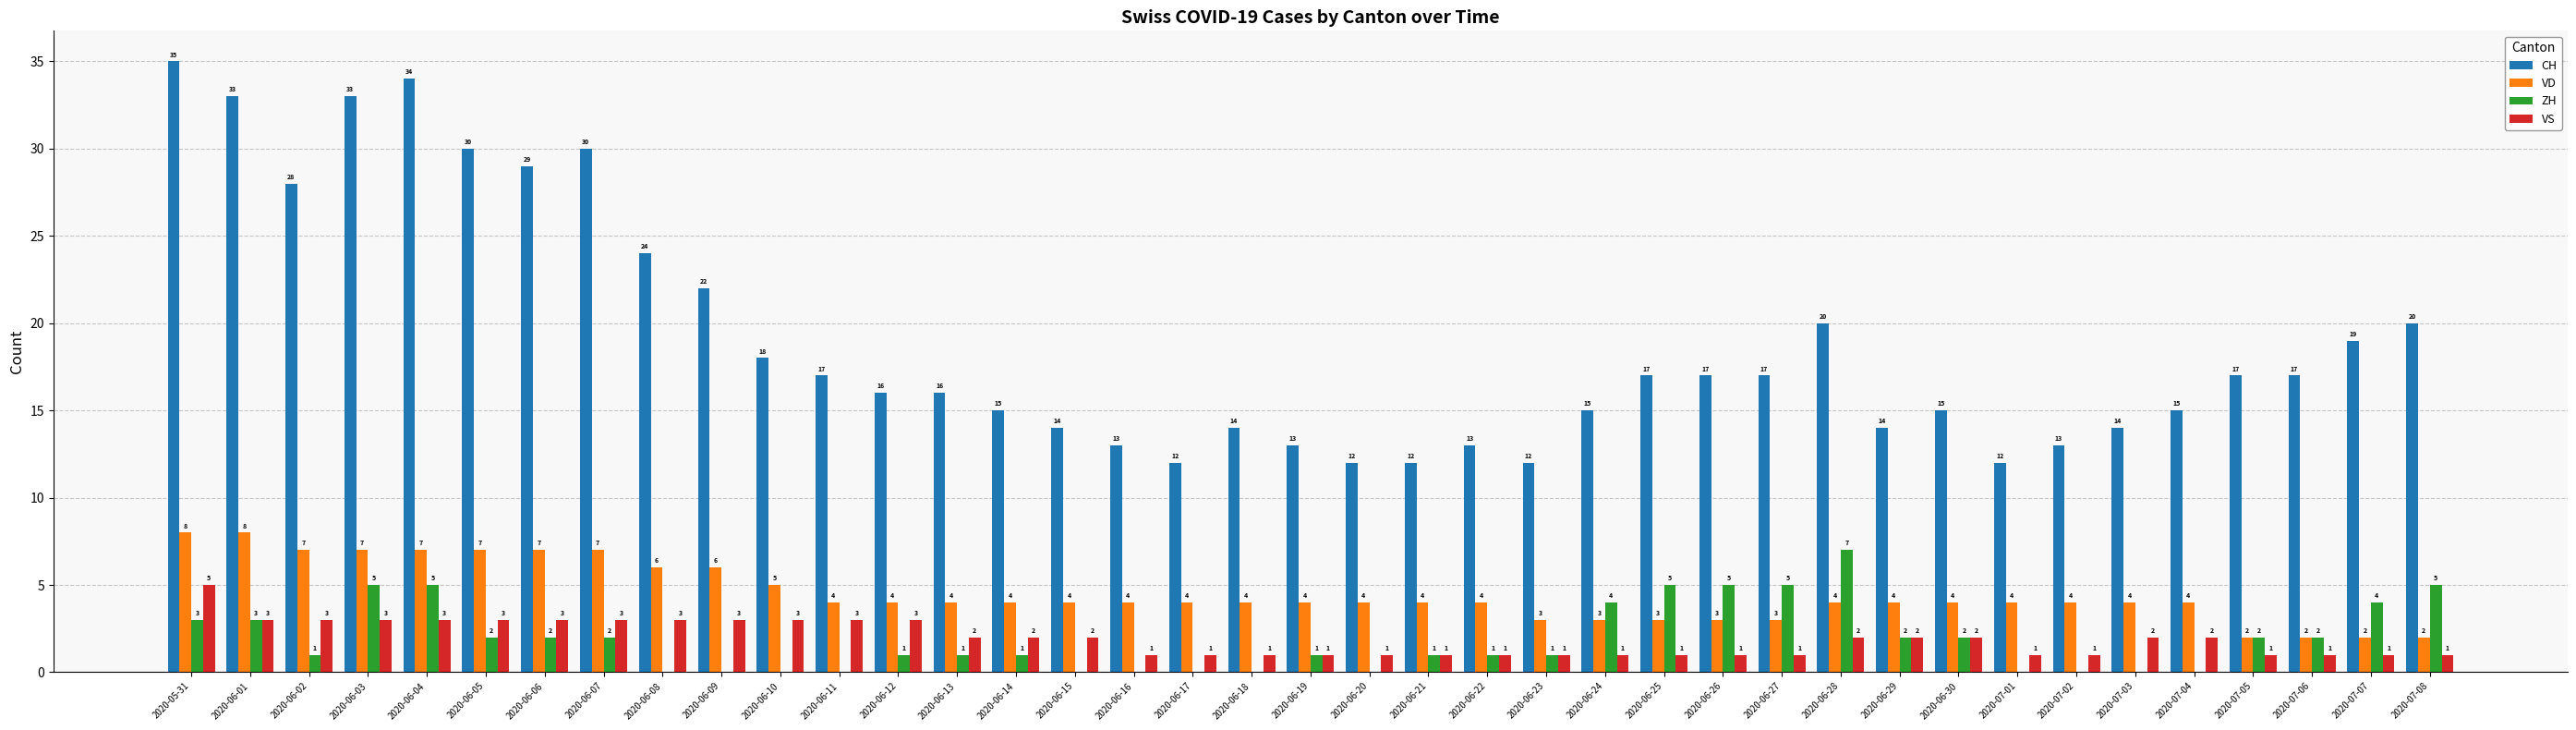

What is the highest value of the ZH series?

7